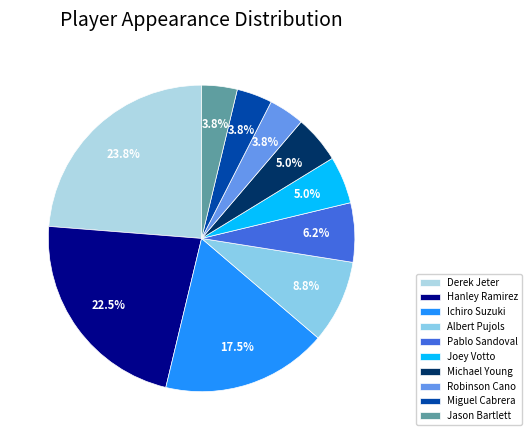

Do Derek Jeter and Joey Votto together represent more than half of the pie?

No